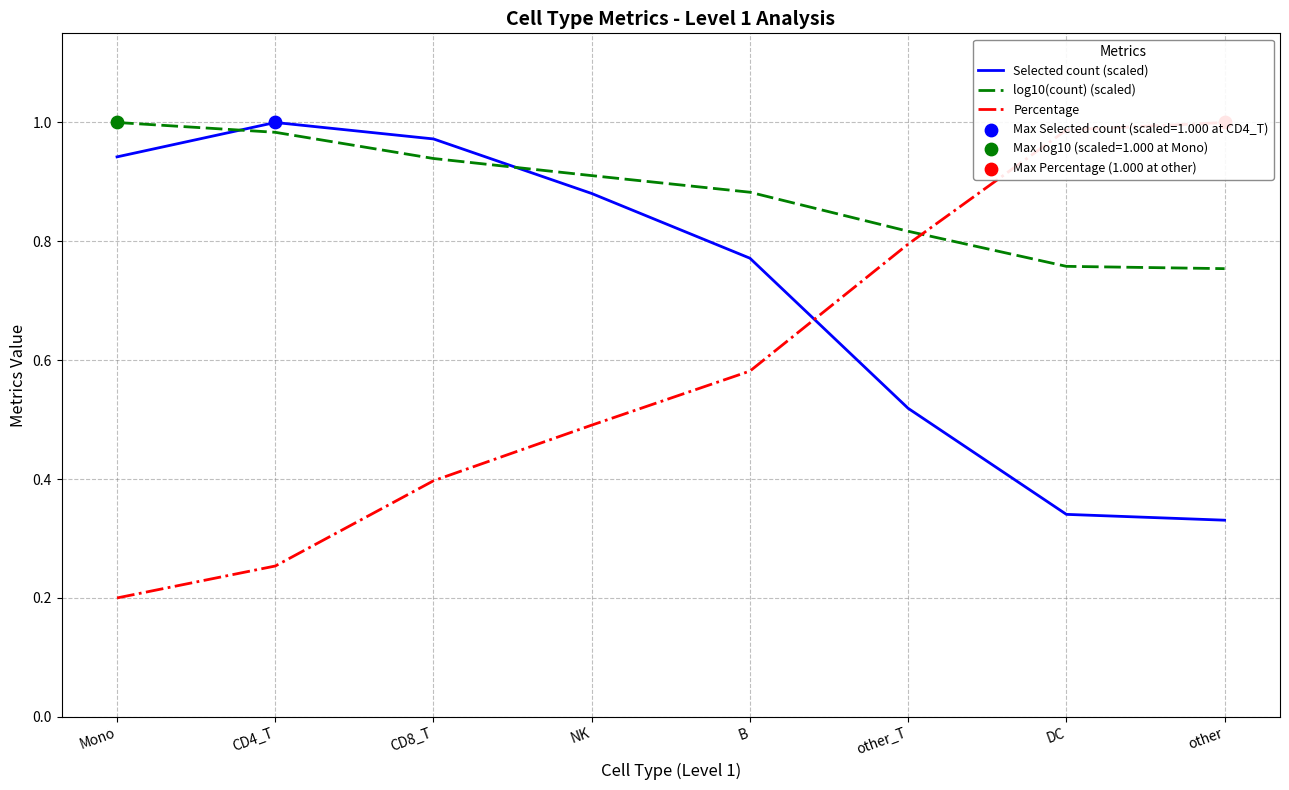

Which series contains the highest Y value?

Selected count (scaled)